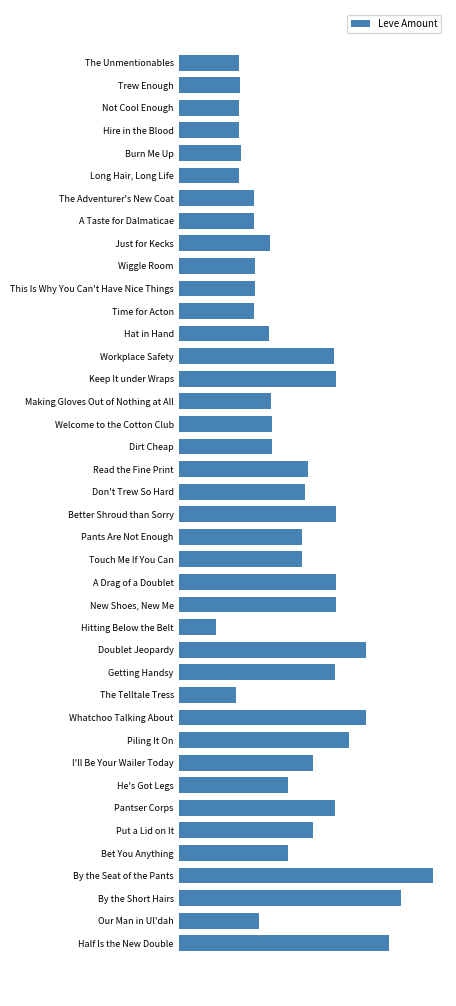

What is the smallest value displayed?

69